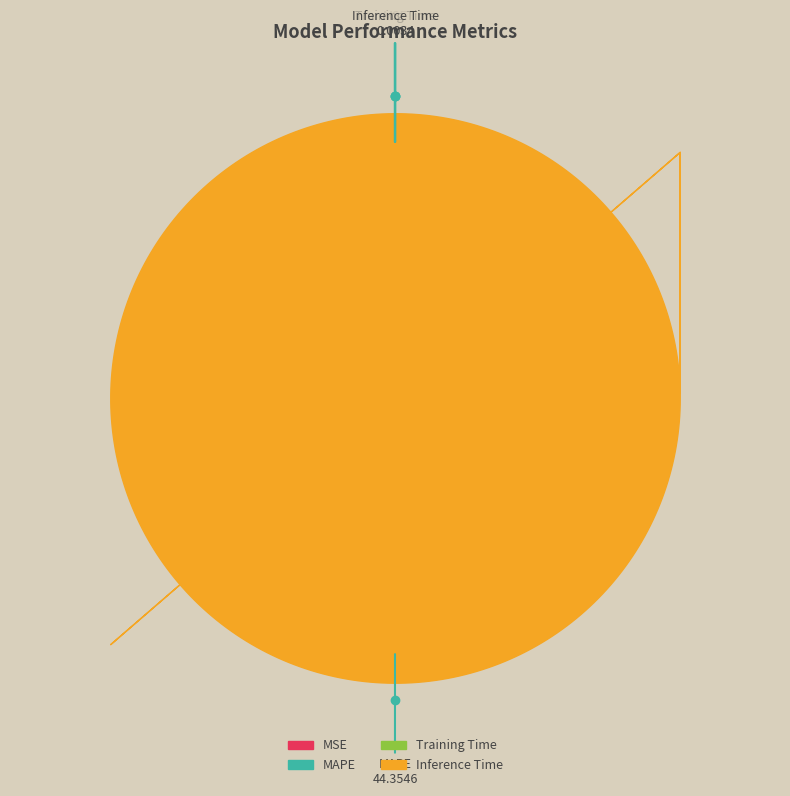

The MAPE slice represents 87% of the pie. True or false?

False